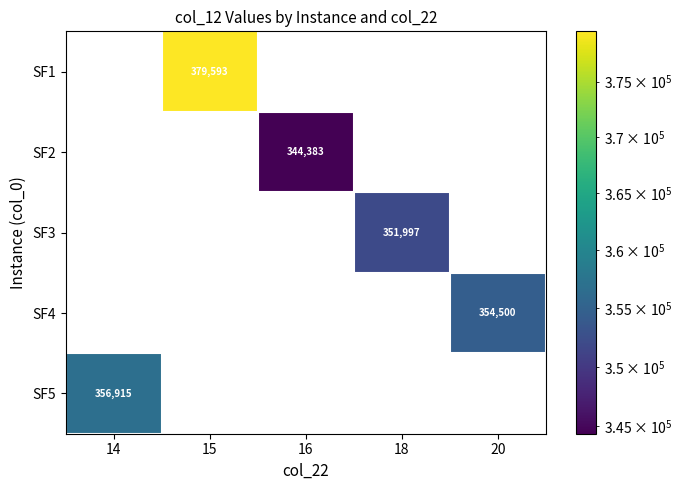

The SF3 series shows 235920 at 15. True or false?

False